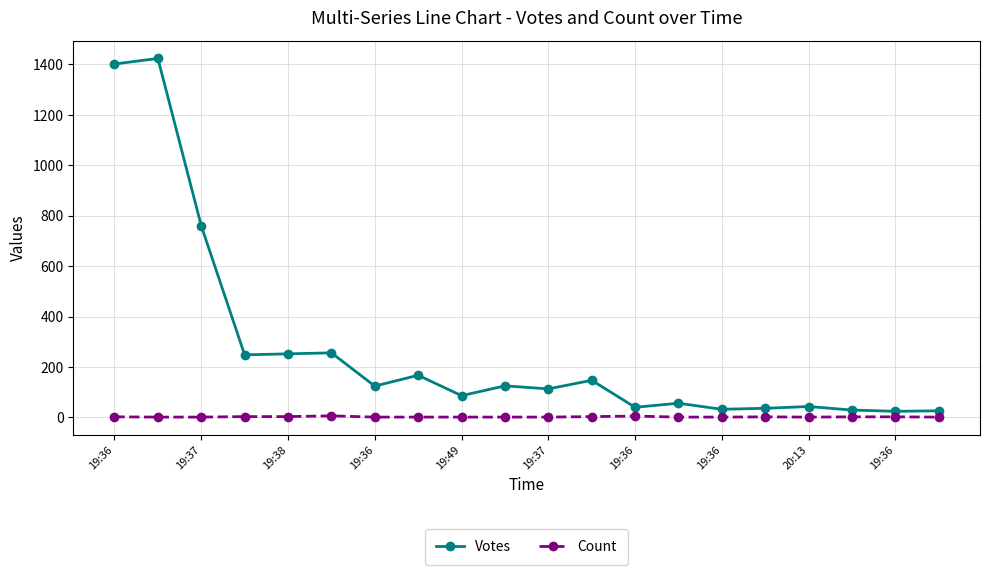

True or false: Votes and Count intersect in this chart.

False